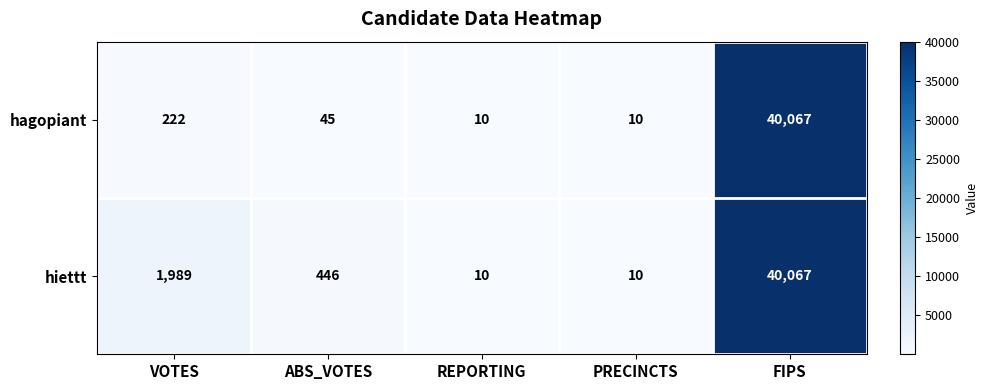

What is the sum of the hiettt values at VOTES and ABS_VOTES?

2435